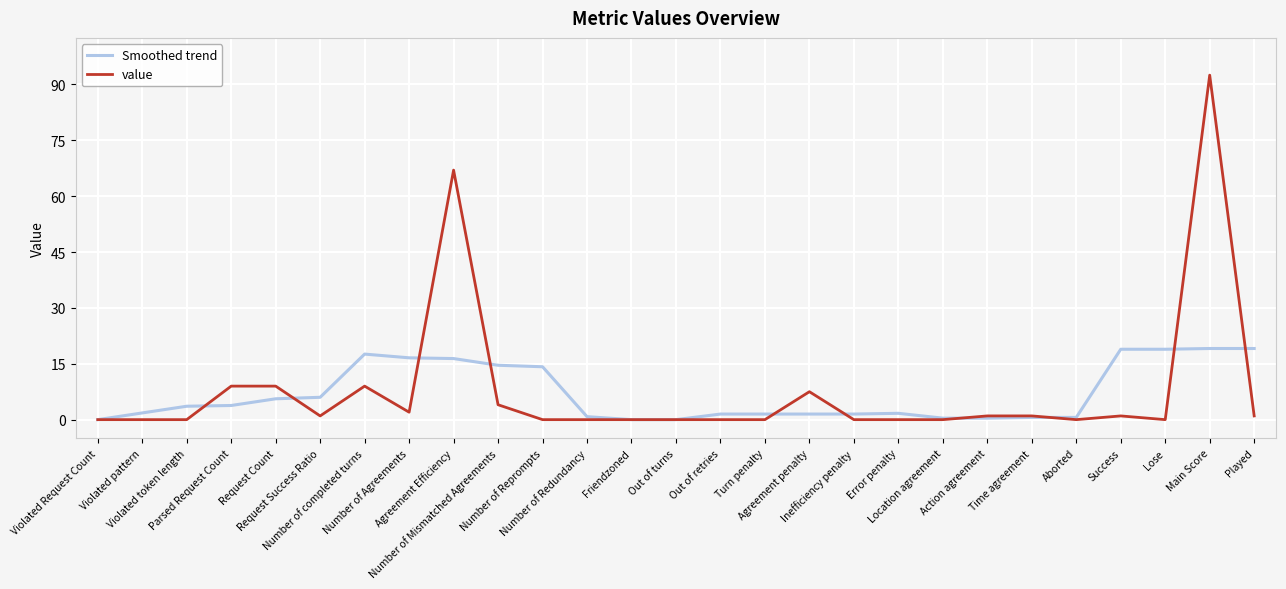

What is the highest value of the Smoothed trend series?

19.1